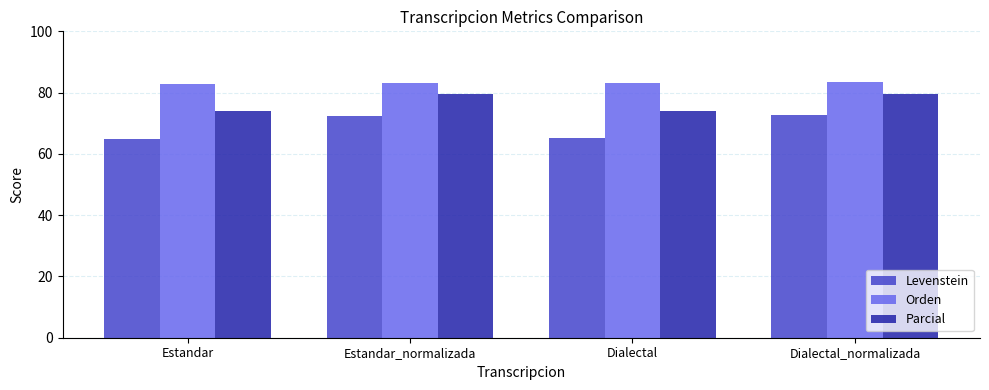

What is the spread (max minus min) of values at Estandar?

17.8